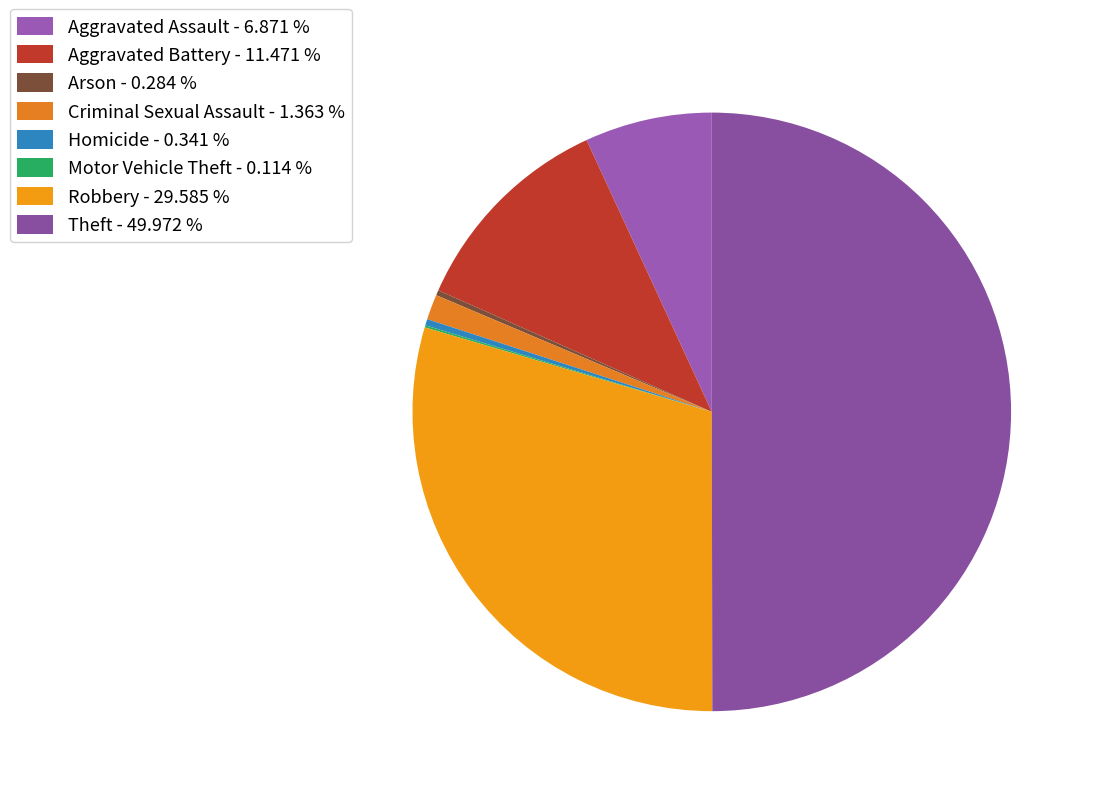

Does Criminal Sexual Assault represent more than half of the total?

No